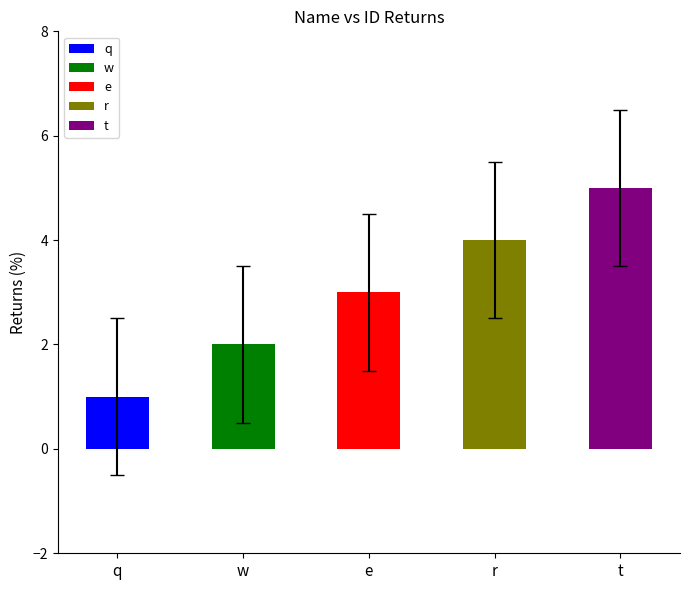

What is the average value?

3